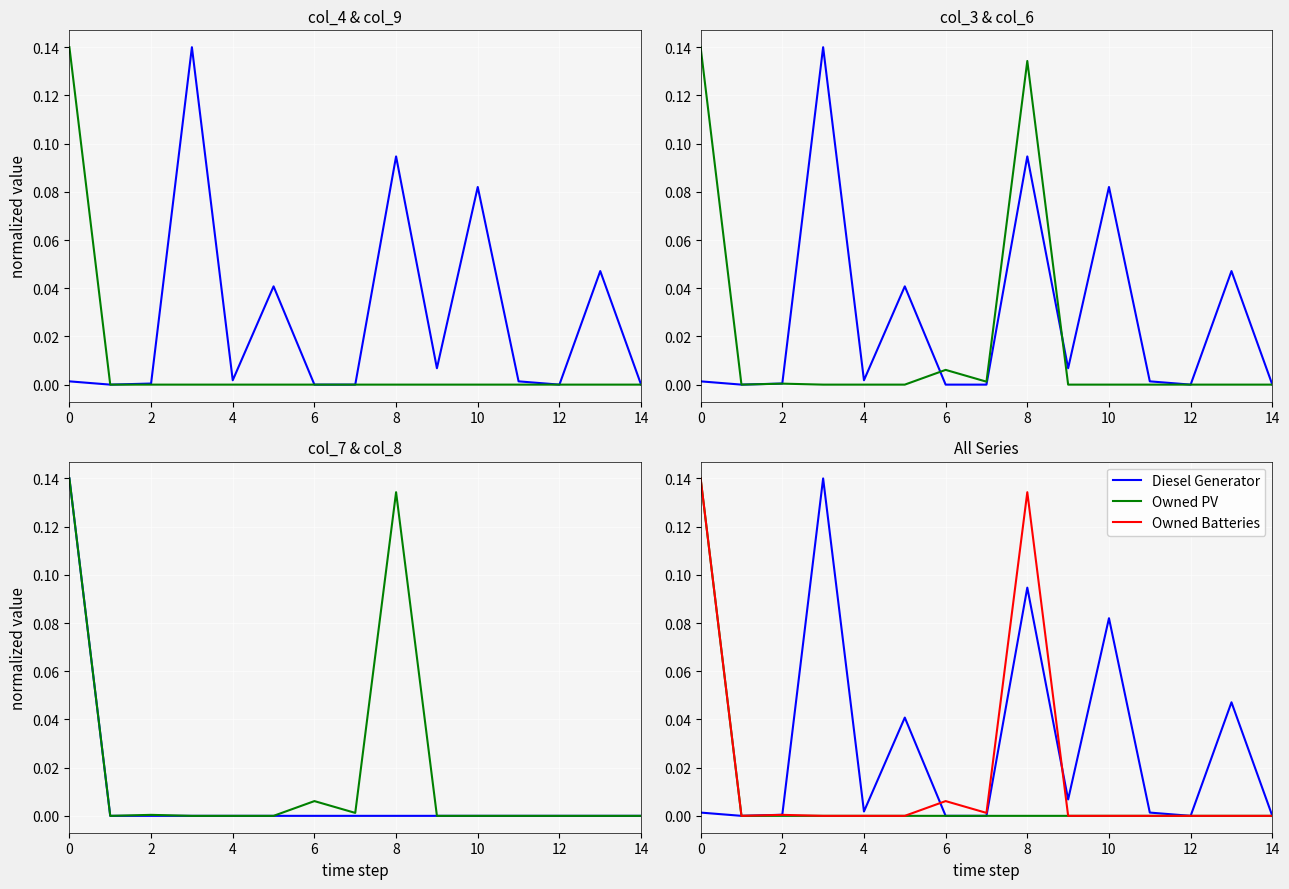

Reading right to left, extract all data points from this chart.

Diesel Generator: 0.0	0.0	0.0	0.0	0.1	0.0	0.1	0.0	0.0	0.0	0.0	0.1	0.0	0.0	0.0
Owned PV: 0.0	0.0	0.0	0.0	0.0	0.0	0.0	0.0	0.0	0.0	0.0	0.0	0.0	0.0	0.1
Owned Batteries: 0.0	0.0	0.0	0.0	0.0	0.0	0.1	0.0	0.0	0.0	0.0	0.0	0.0	0.0	0.1